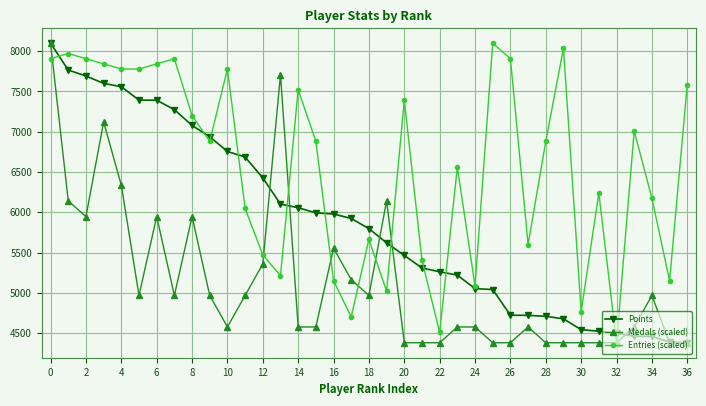

Rank the series by their average value, from lowest to highest.

Medals (scaled), Points, Entries (scaled)